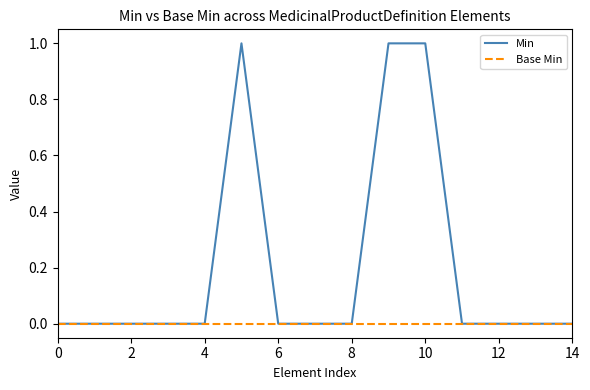

Which series has the widest spread of values?

Min